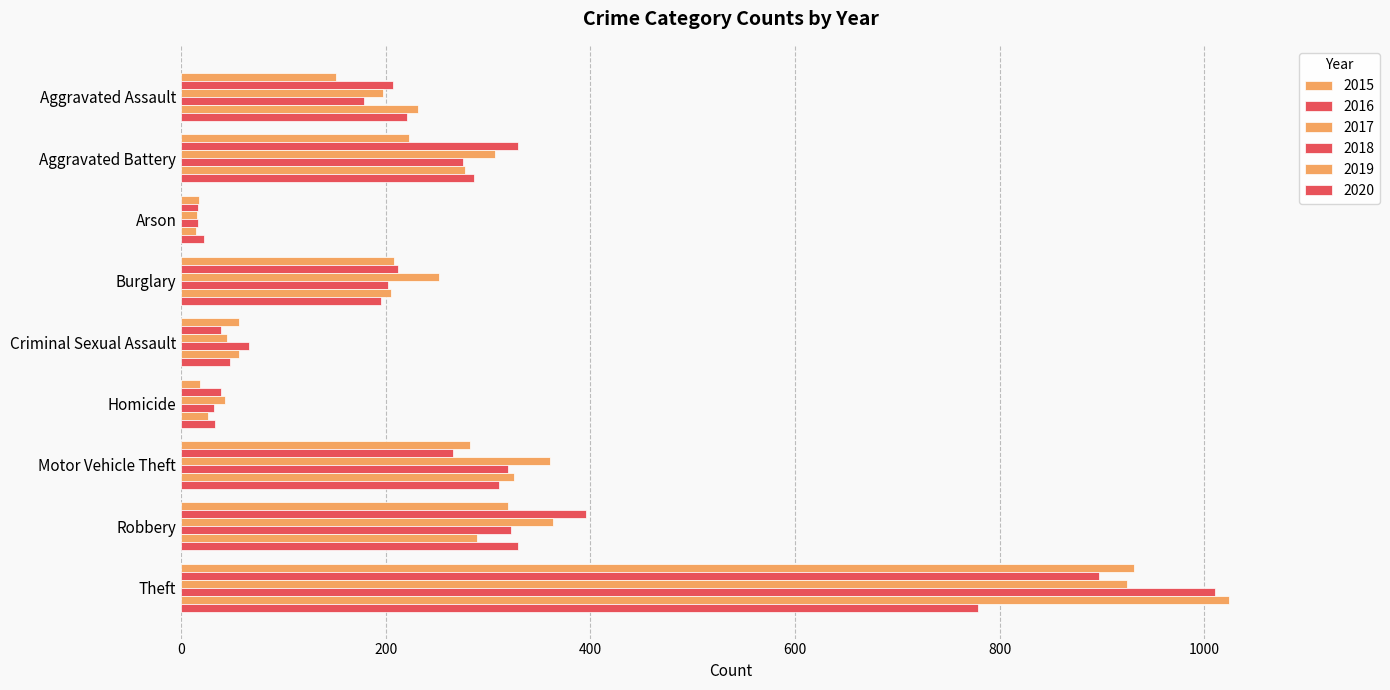

What is the lowest value of the 2015 series?

17